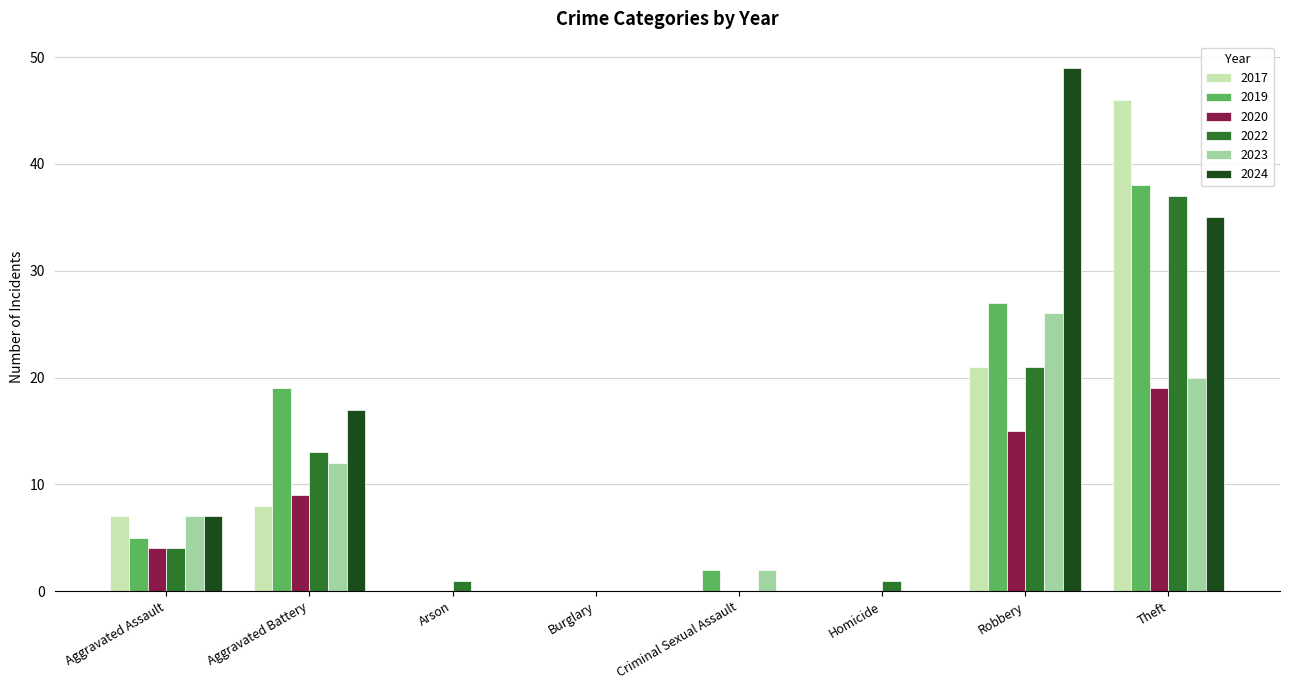

Which series has the largest total across all categories?

2024